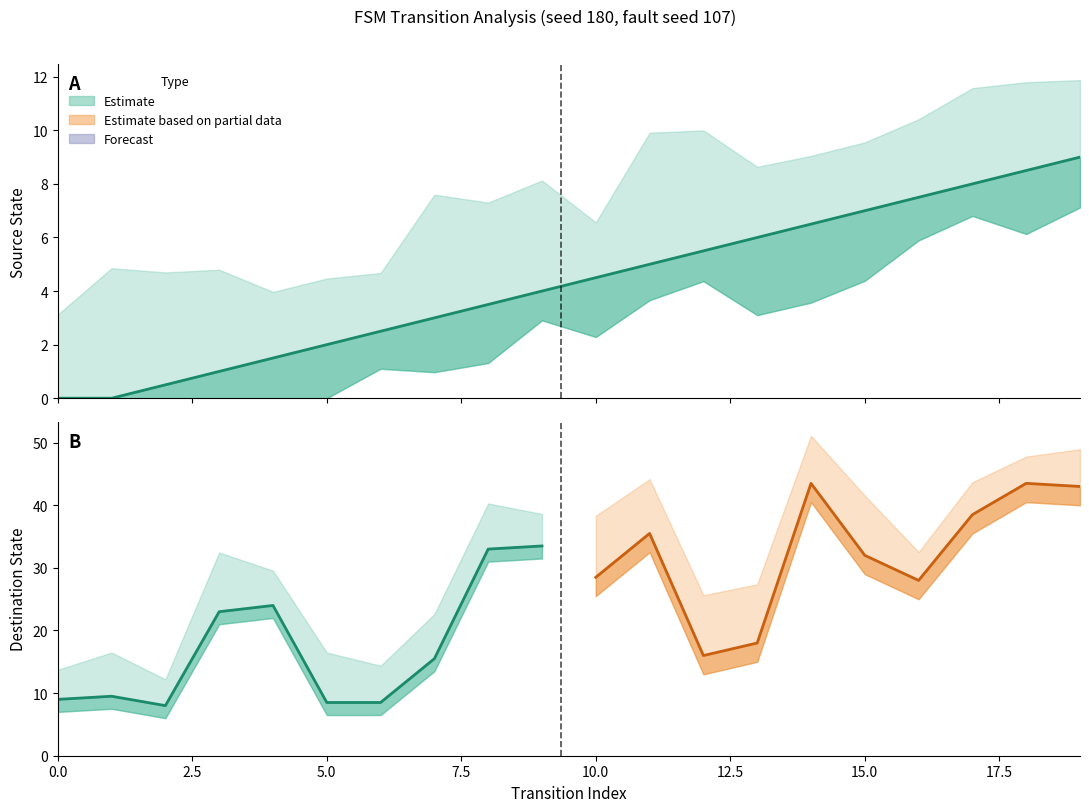

What is the difference between the highest and lowest values at 17?

29